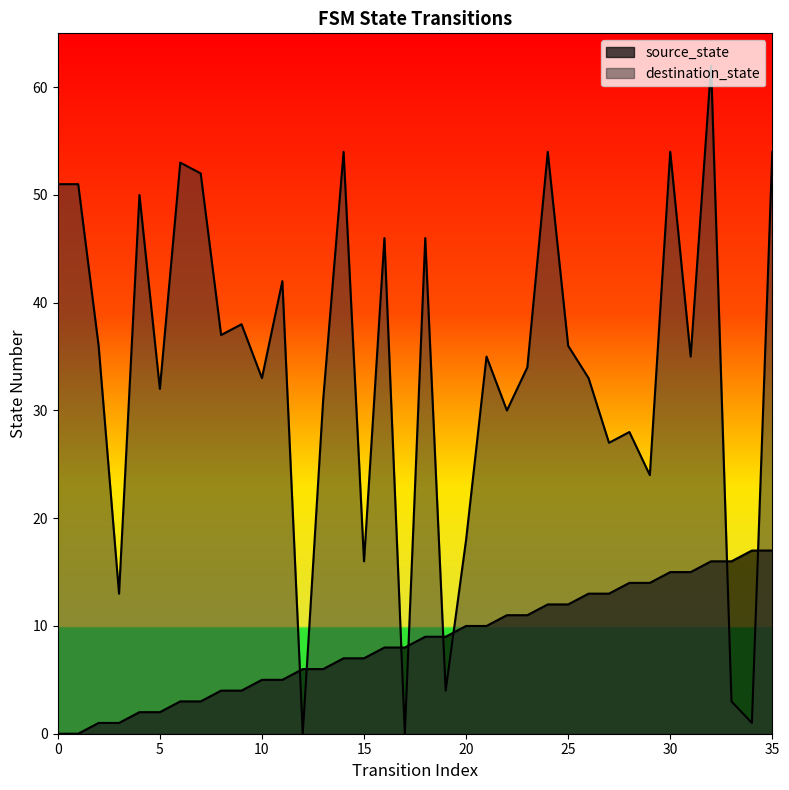

Reading right to left, extract all data points from this chart.

source_state: 17	17	16	16	15	15	14	14	13	13	12	12	11	11	10	10	9	9	8	8	7	7	6	6	5	5	4	4	3	3	2	2	1	1	0	0
destination_state: 54	1	3	62	35	54	24	28	27	33	36	54	34	30	35	18	4	46	0	46	16	54	31	0	42	33	38	37	52	53	32	50	13	36	51	51